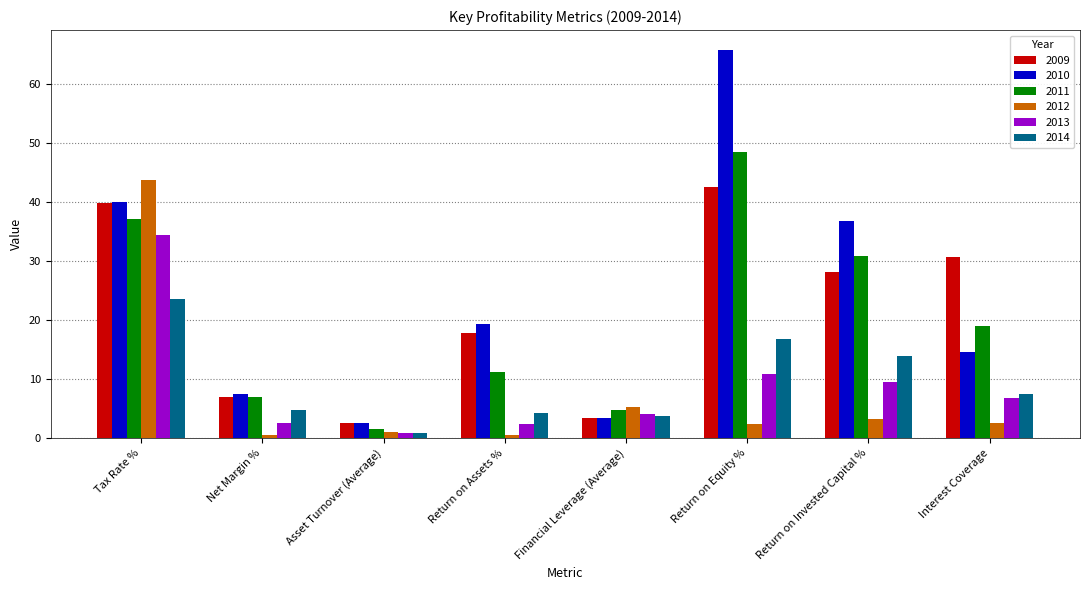

What is the difference between the 2009 values at Net Margin % and Financial Leverage (Average)?

3.5